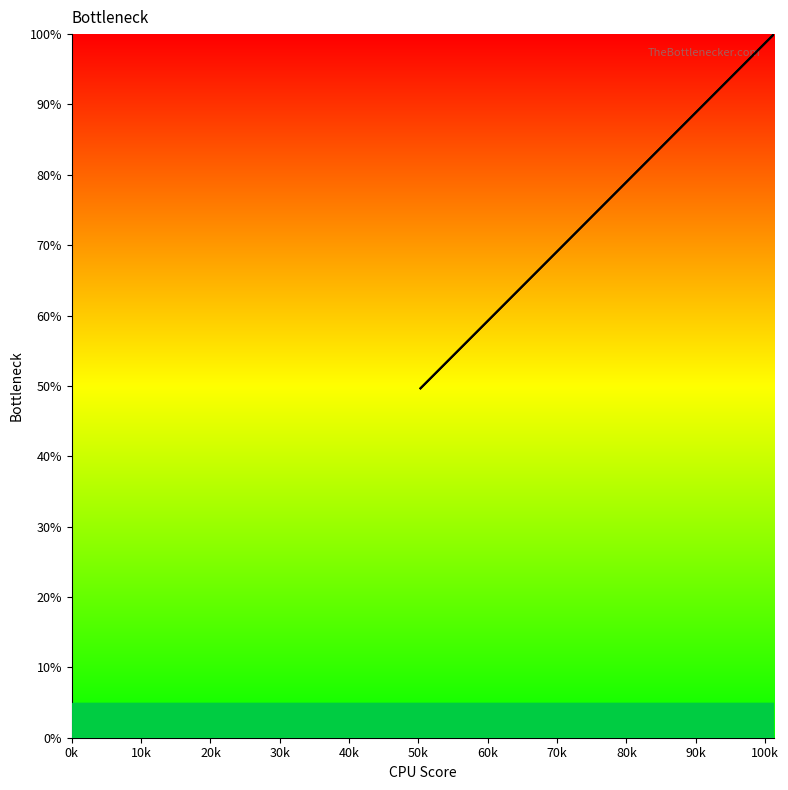

The value at 34 is 0.6. True or false?

False